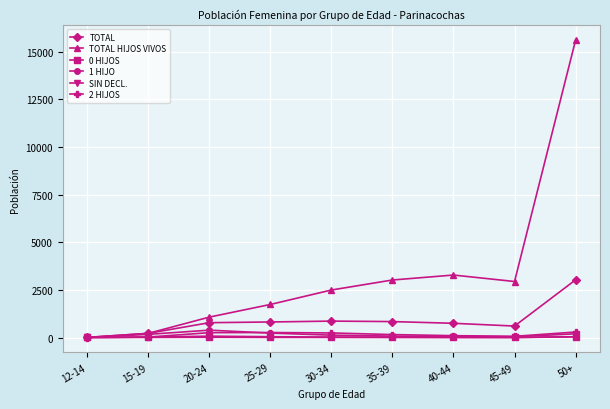

Which series has the largest total across all categories?

TOTAL HIJOS VIVOS